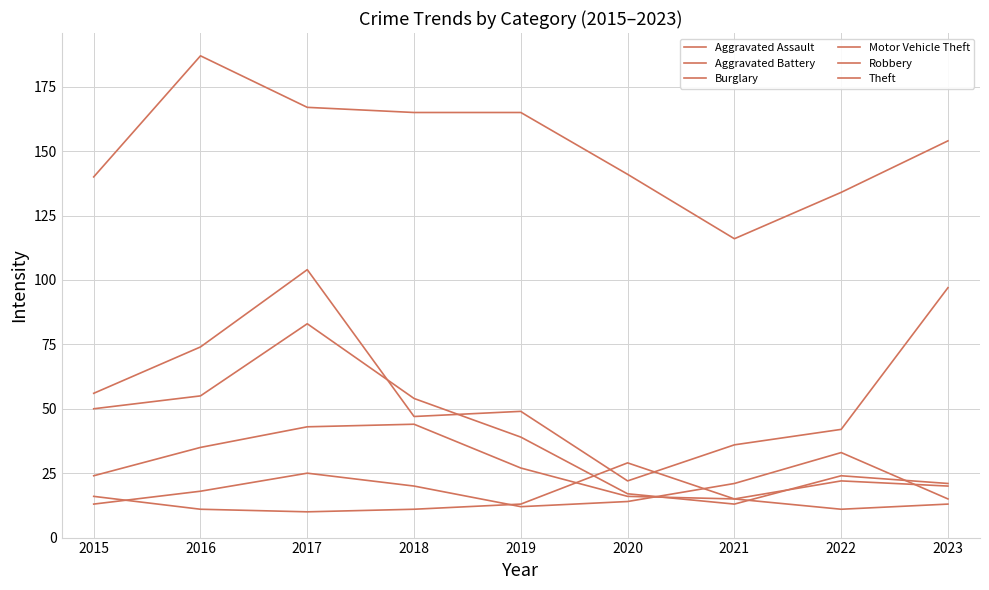

Read the Burglary value at 2016.

55